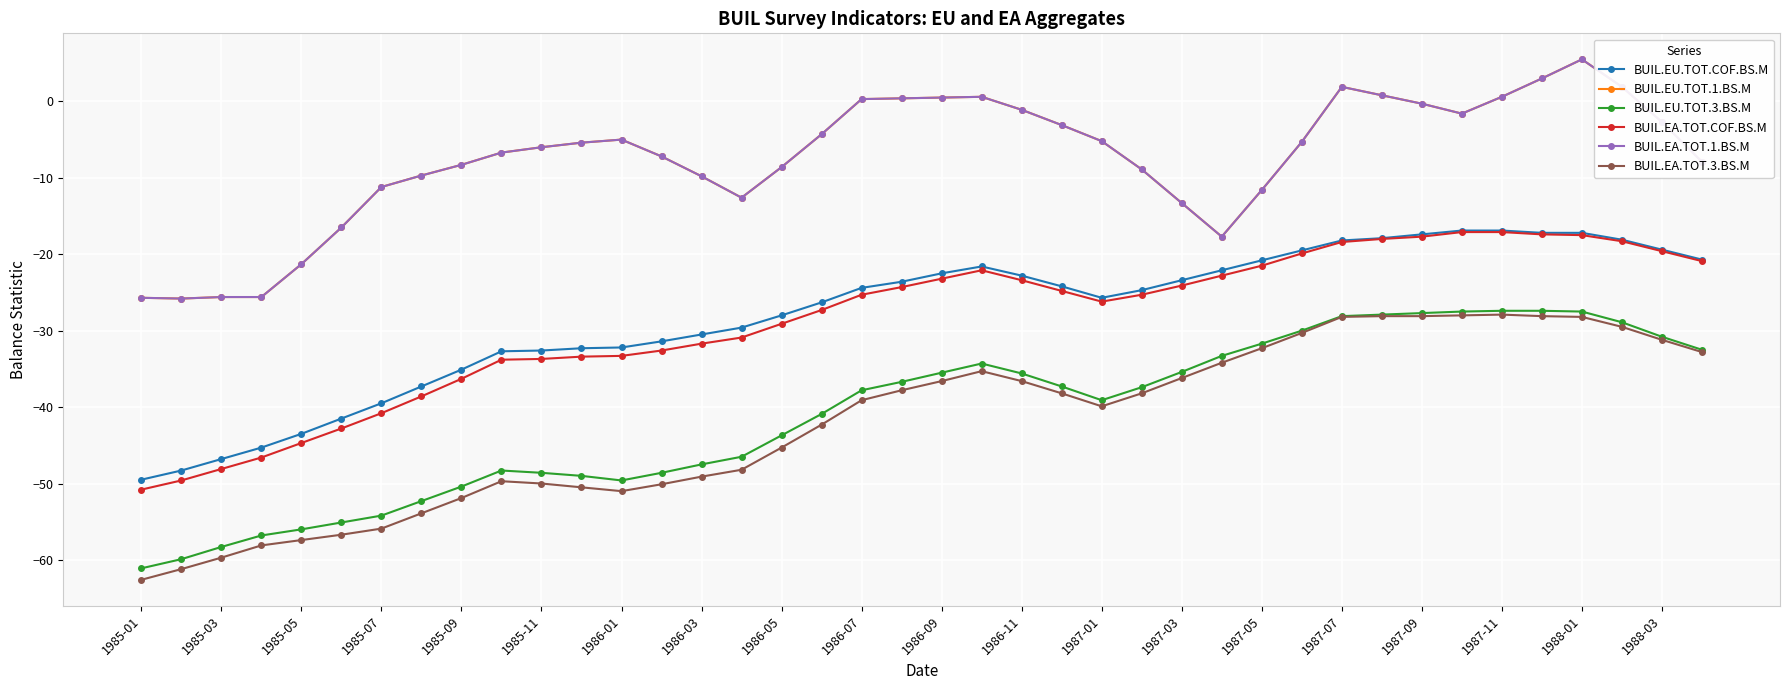

Is this an area chart (filled region under the line)?

No